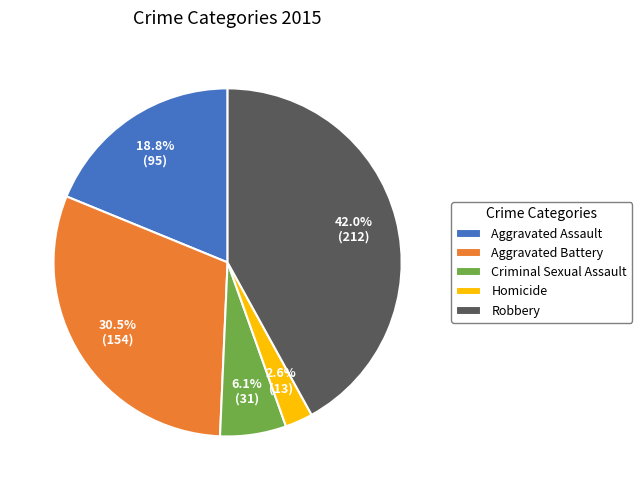

Does Aggravated Assault represent more than half of the total?

No